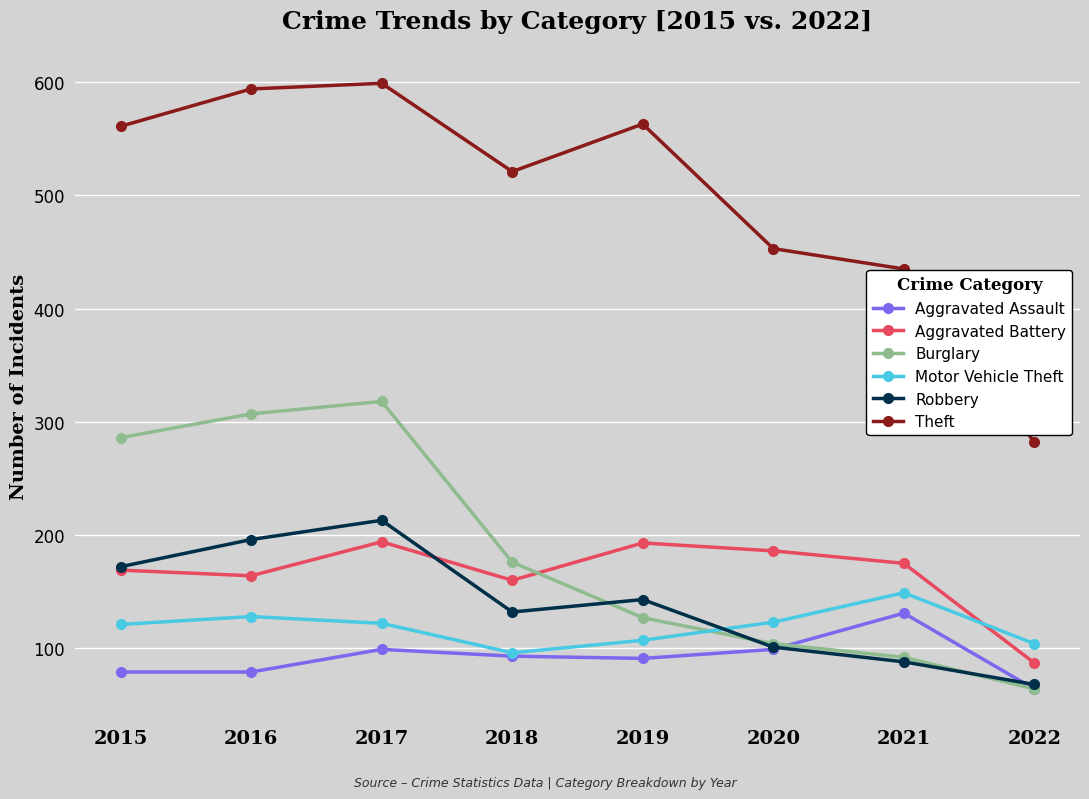

How many distinct data groups are displayed?

6